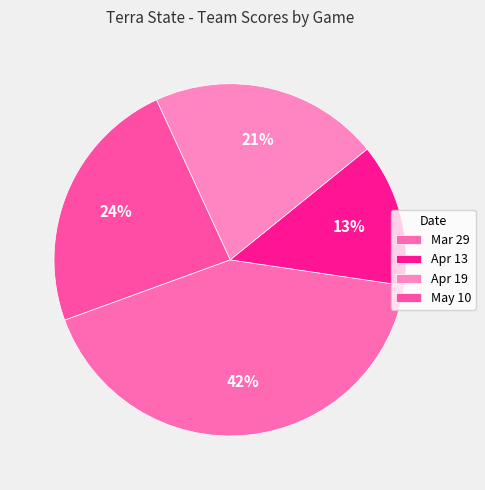

Is Apr 13 the majority of the pie?

No